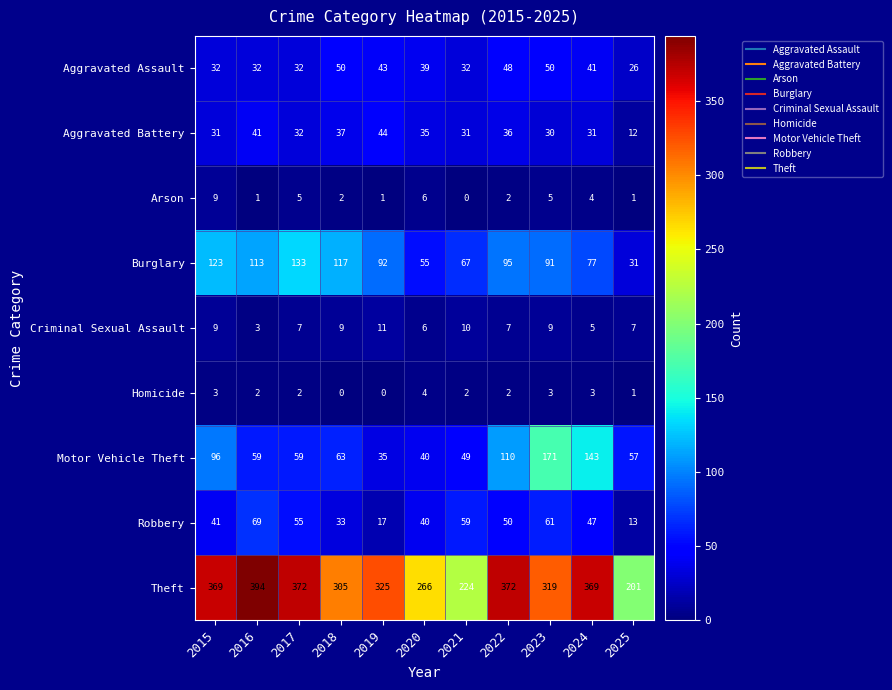

The Aggravated Assault series shows 50 at 2018. True or false?

True